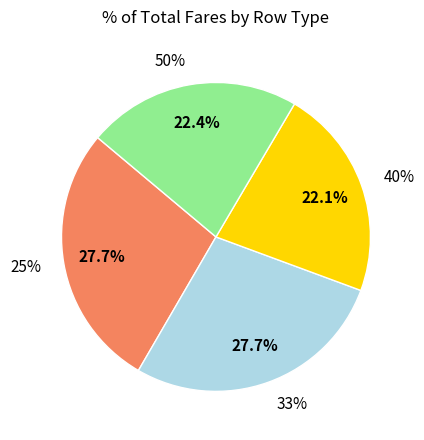

Which slice is the largest?

25%